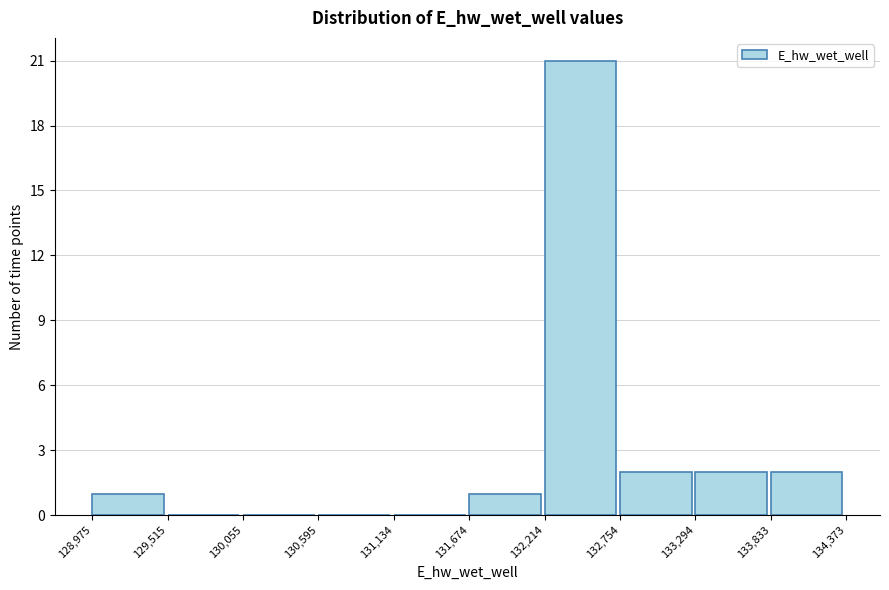

How tall is the bar that spans 132,754 to 133,294 on the x-axis? The values are not printed on the chart, so give them approximately, as read against the axis.

2